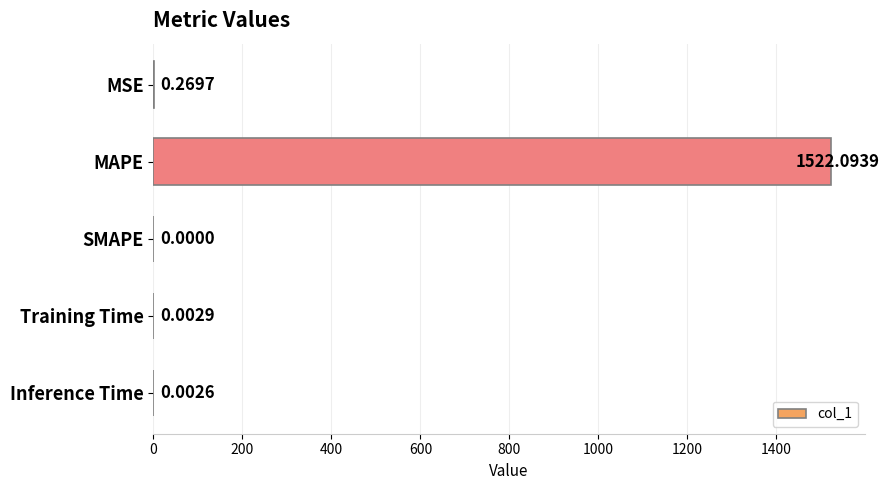

At which category does the chart reach its peak across all series?

MAPE